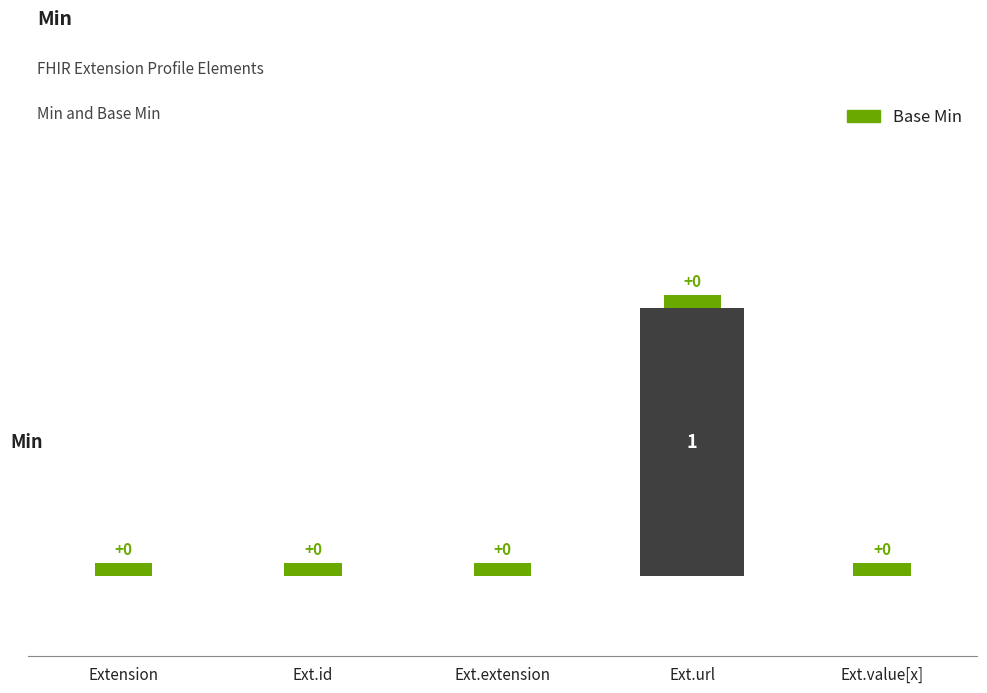

At which category does the chart reach its peak across all series?

Ext.url